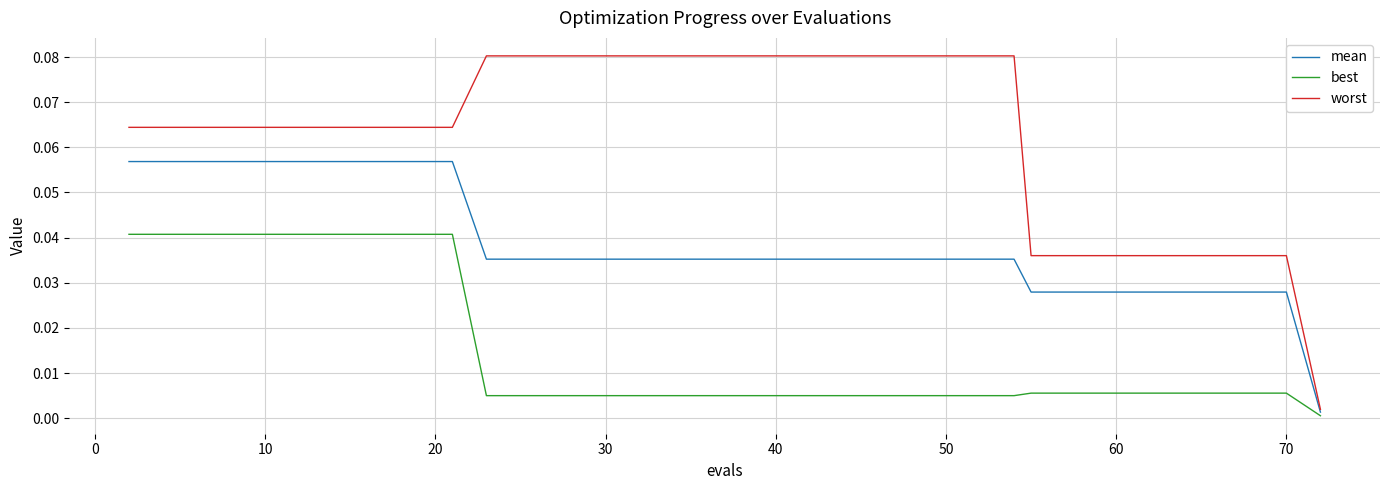

What is the sum of all worst values?

2.5